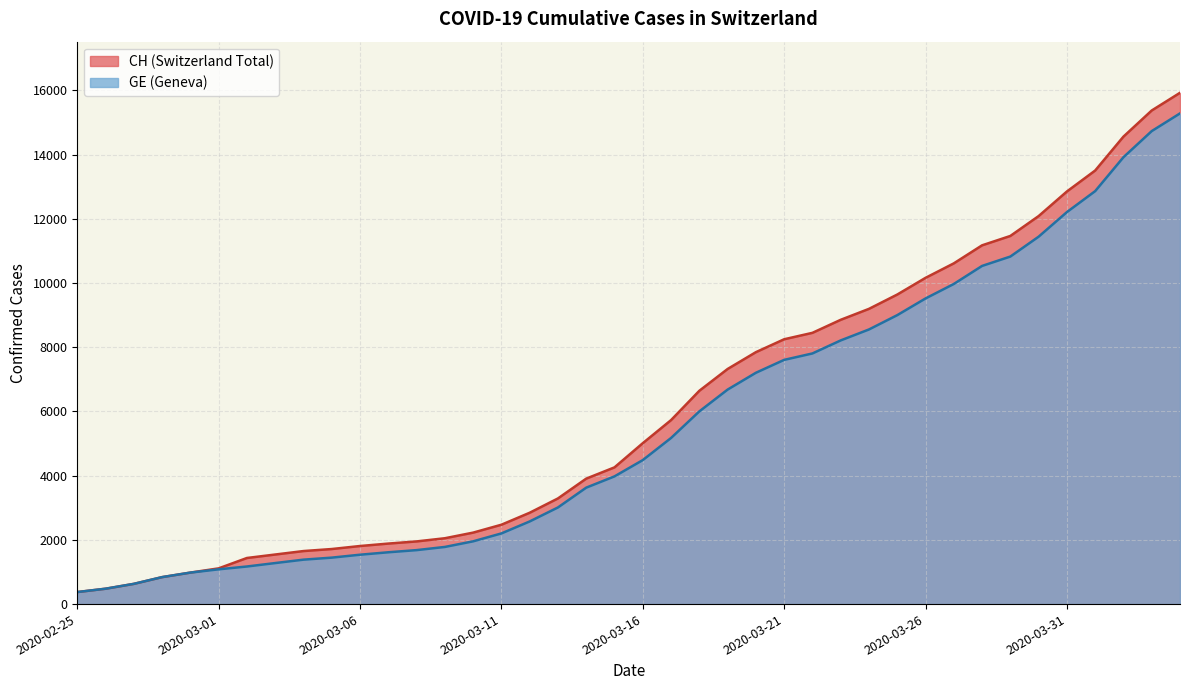

What is the lowest value of the GE series?

375